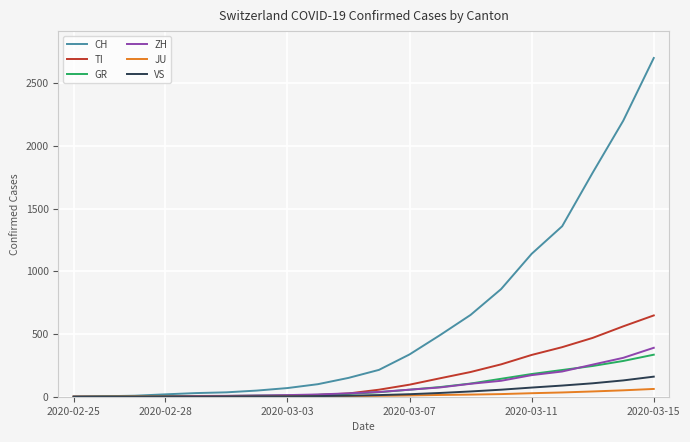

Which series has the largest total across all categories?

CH